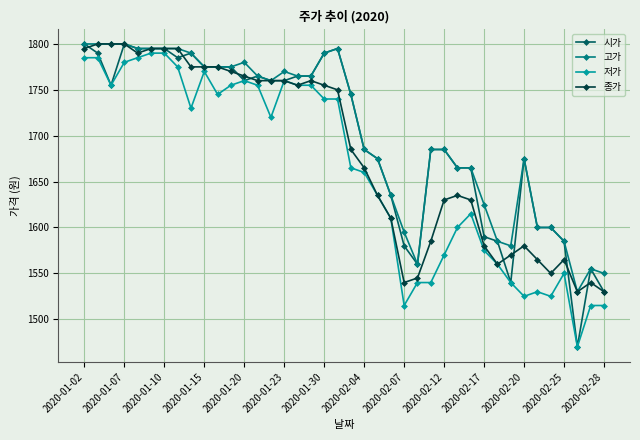

Which series has the largest total across all categories?

고가